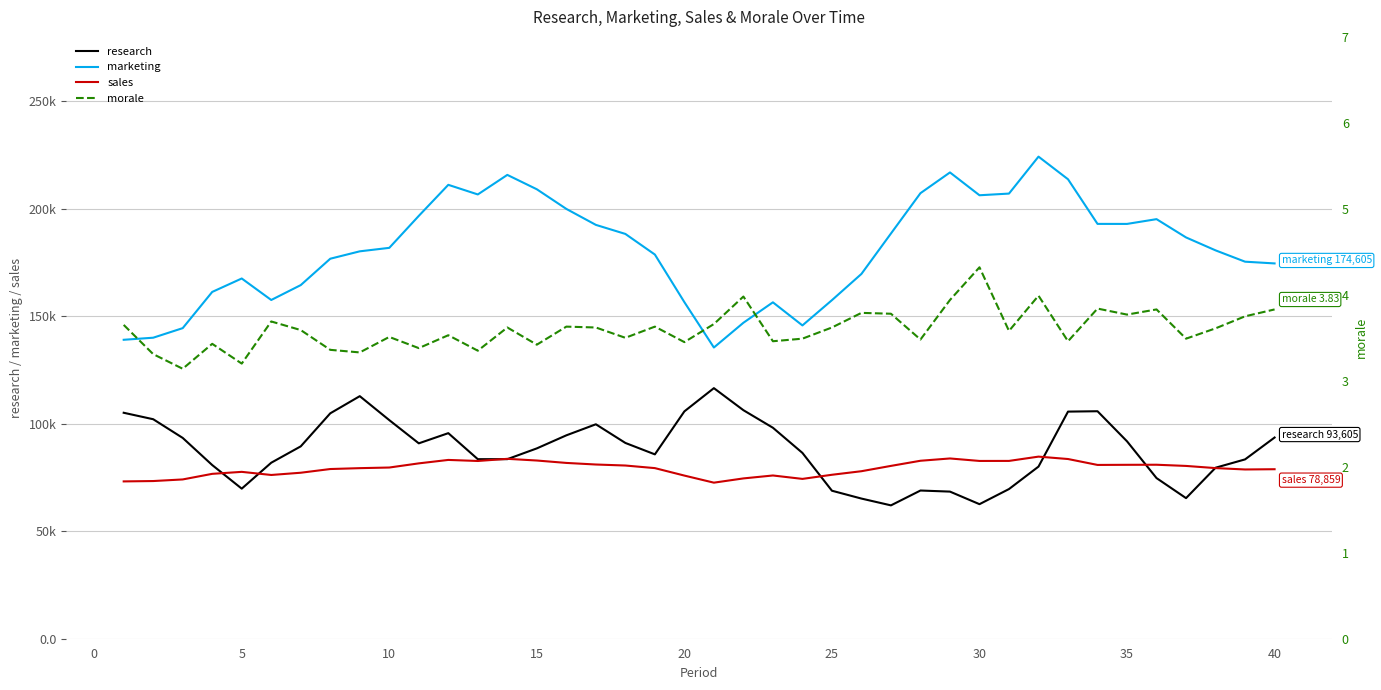

What is the average value of the sales series?

79293.5